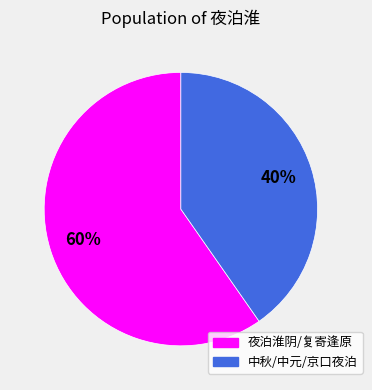

Is there any slice that represents more than half of the pie?

Yes